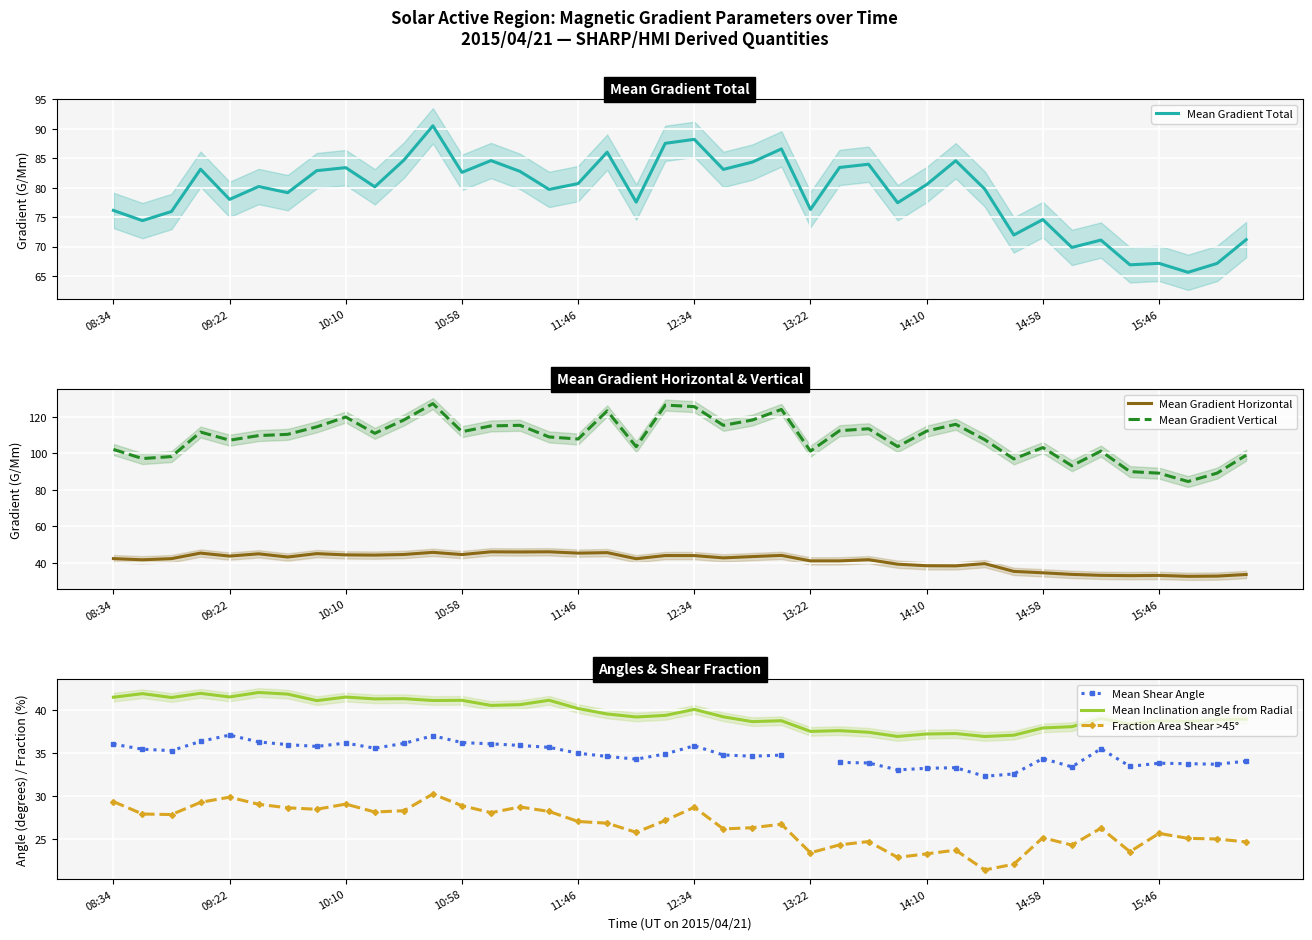

What is the difference between the maximum and minimum values in the Mean Gradient Horizontal series?

13.4